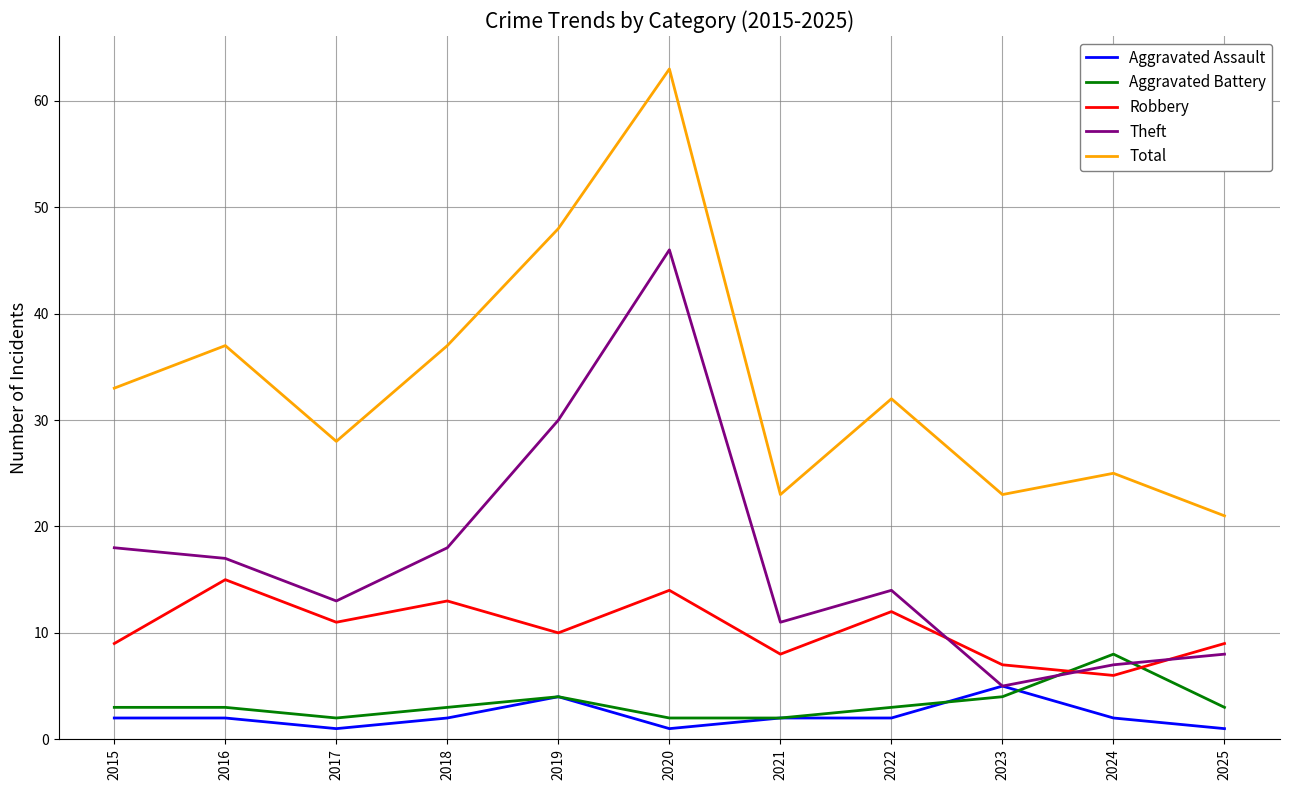

Is the value of Aggravated Assault at 2015 greater than the value of Robbery at 2022?

No